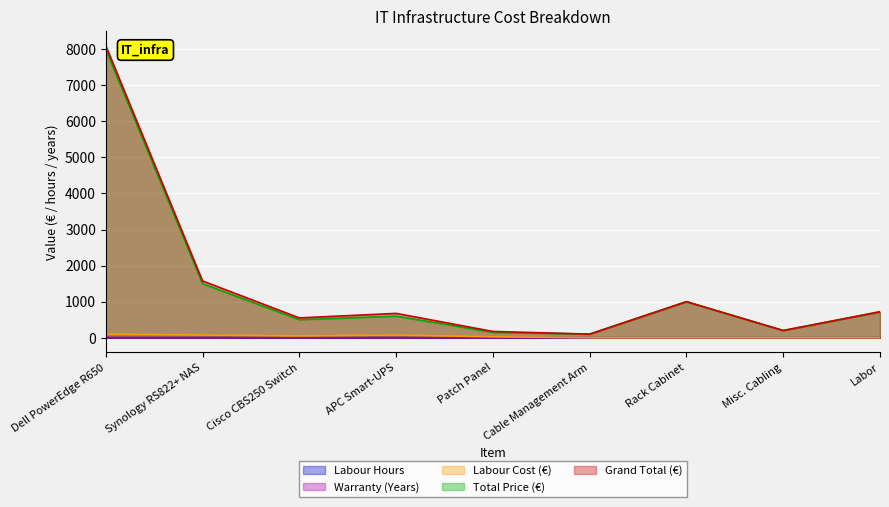

In Grand Total (€), how many points are lower than both neighbors (excluding endpoints)?

3